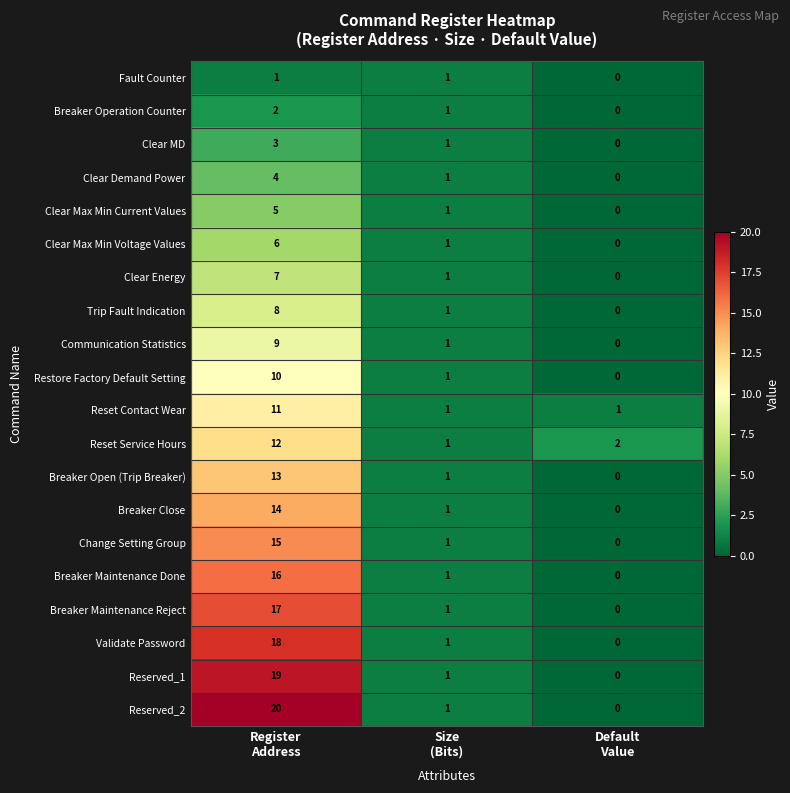

Rank the series by their maximum value, from highest to lowest.

Reserved_2, Reserved_1, Validate Password, Breaker Maintenance Reject, Breaker Maintenance Done, Change Setting Group, Breaker Close, Breaker Open (Trip Breaker), Reset Service Hours, Reset Contact Wear, Restore Factory Default Setting, Communication Statistics, Trip Fault Indication, Clear Energy, Clear Max Min Voltage Values, Clear Max Min Current Values, Clear Demand Power, Clear MD, Breaker Operation Counter, Fault Counter